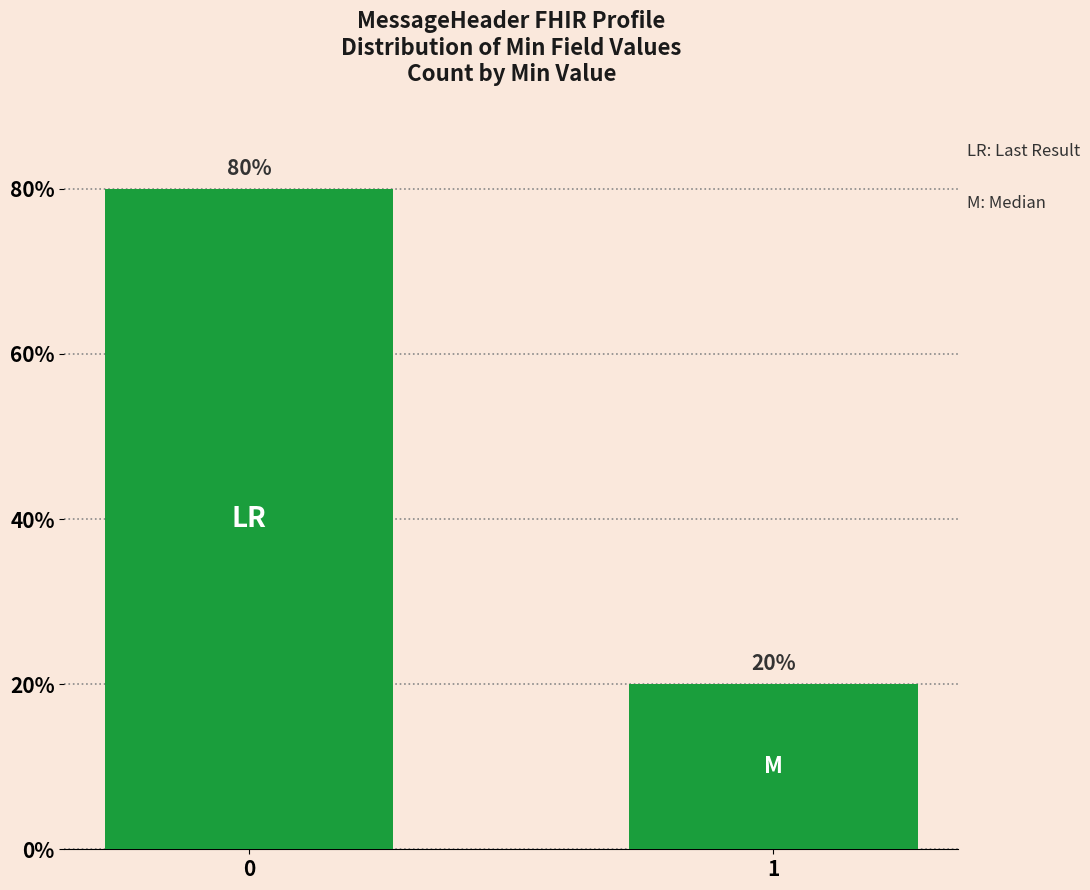

What is the change in value from 0 to 1?

-60